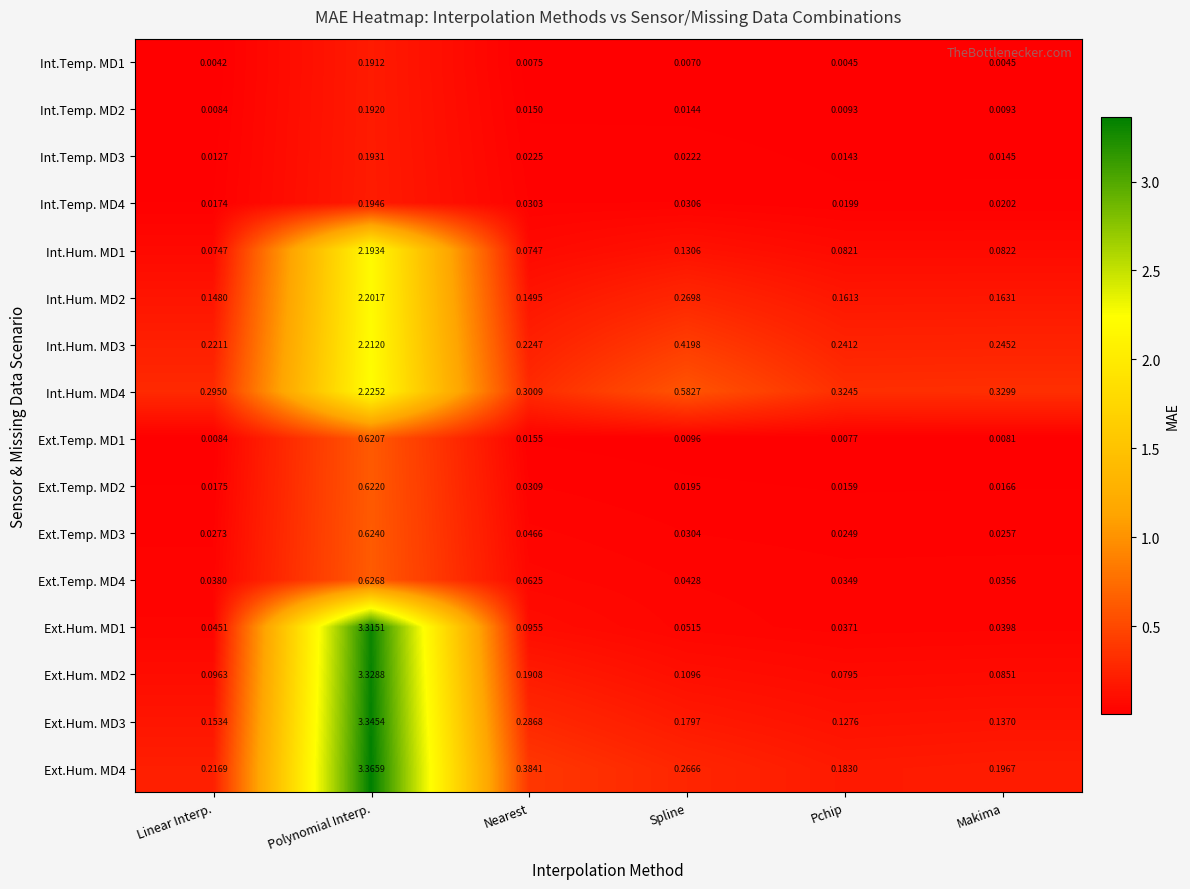

At which label is Int.Temp. MD1 closest to 0?

Linear Interp.